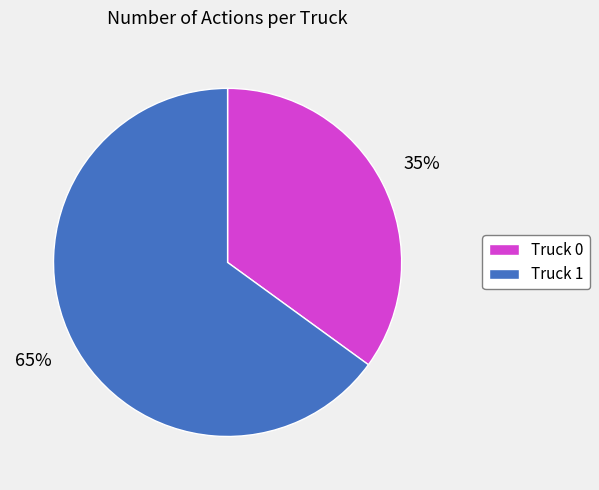

Is Truck 1 the majority of the pie?

Yes